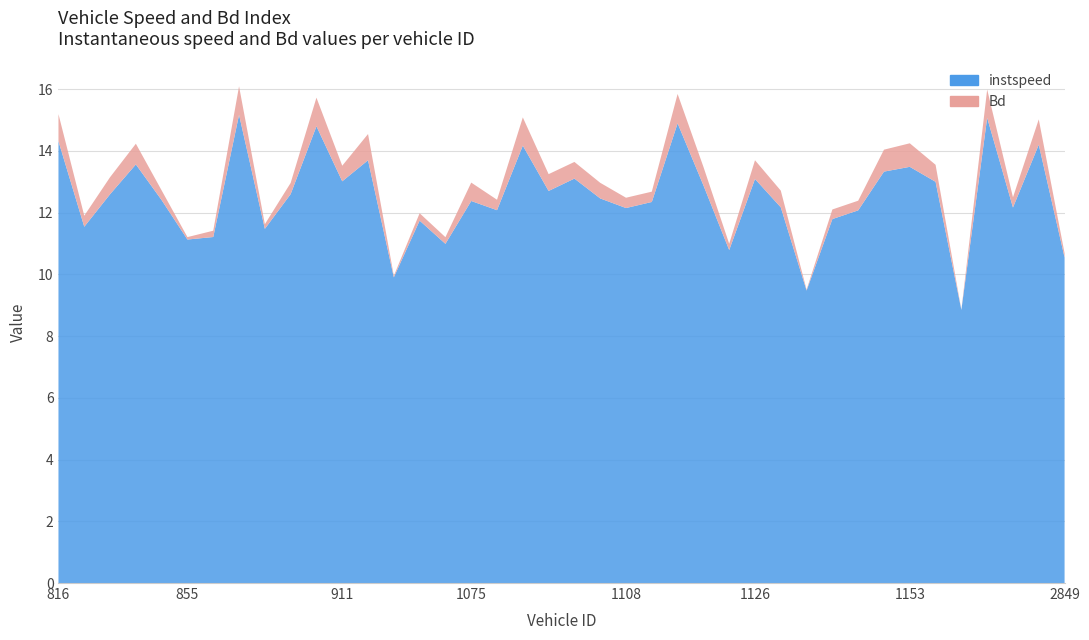

Reading left to right, transcribe all the data shown in this chart.

instspeed: 14.3	11.5	12.6	13.6	12.4	11.1	11.2	15.2	11.5	12.6	14.8	13.0	13.7	9.9	11.7	11.0	12.4	12.1	14.2	12.7	13.1	12.5	12.1	12.3	14.9	12.9	10.8	13.1	12.2	9.5	11.8	12.1	13.3	13.5	13.0	8.8	15.1	12.2	14.2	10.5
Bd: 0.9	0.4	0.6	0.7	0.3	0.1	0.2	0.9	0.2	0.4	0.9	0.5	0.9	0.1	0.2	0.2	0.6	0.3	0.9	0.5	0.5	0.5	0.3	0.3	1.0	0.6	0.2	0.6	0.5	0.0	0.3	0.3	0.7	0.8	0.6	0.0	0.9	0.3	0.8	0.1